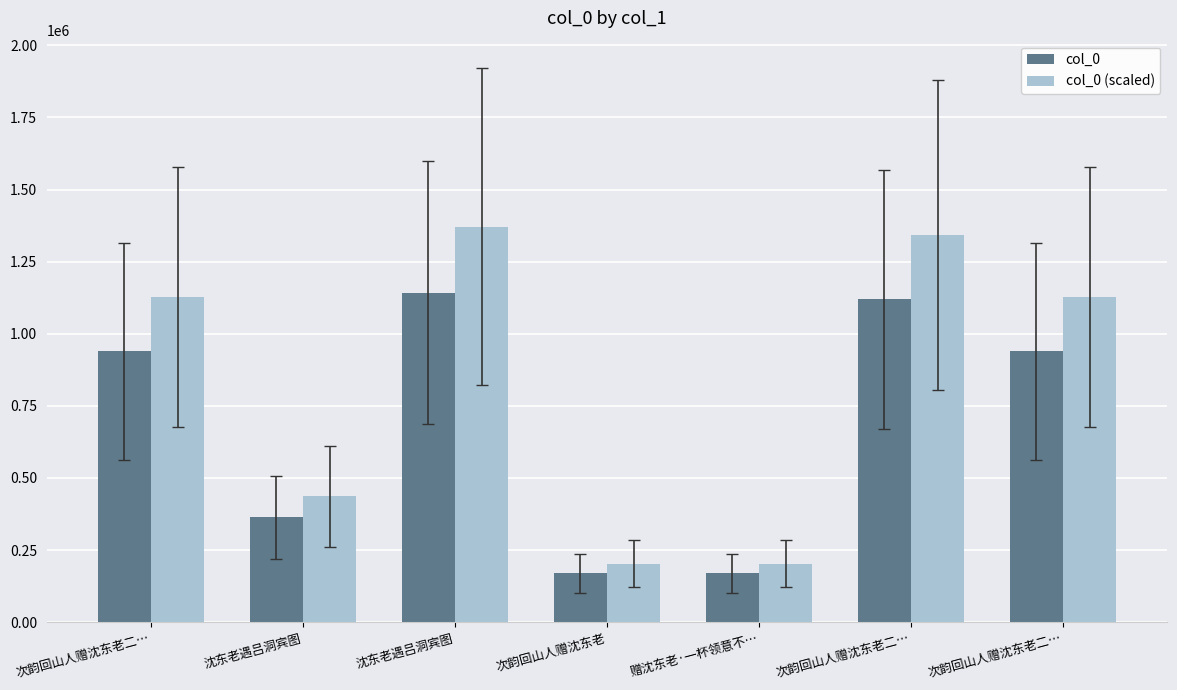

What is the minimum value for col_0?

168929.0